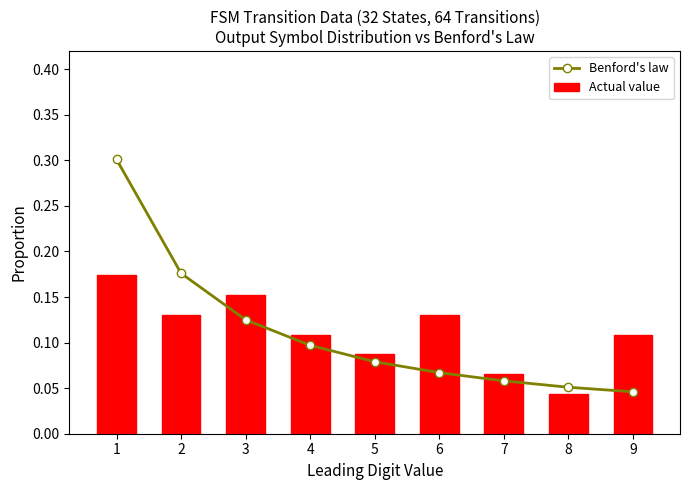

Does the chart contain any negative values?

No